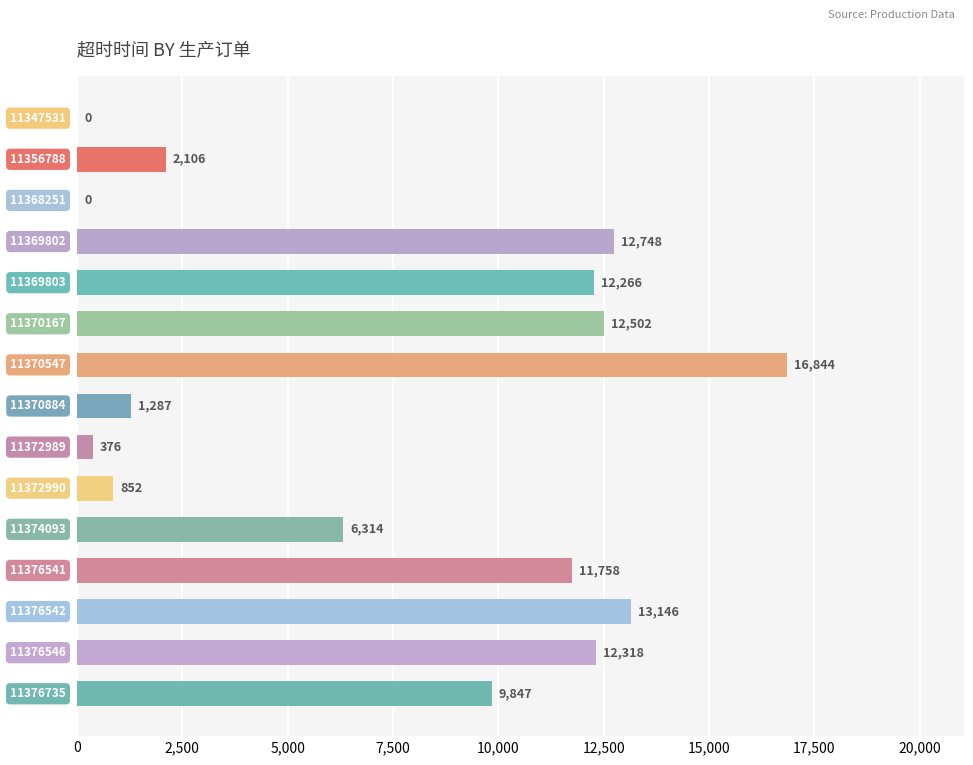

What is the maximum value shown in the chart?

16844